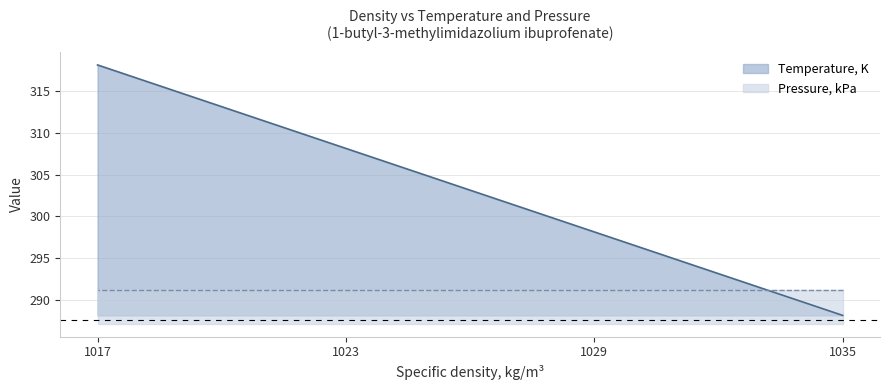

What is the smallest value displayed?

288.1